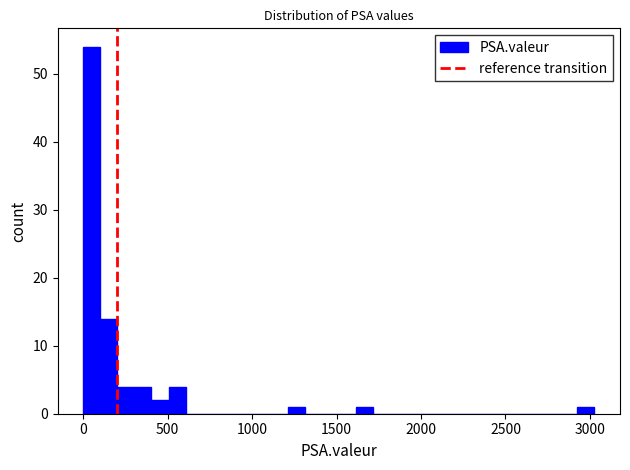

Around what value on the x-axis is the tallest bar? Give the approximate position of its centre, as read against the axis.

50